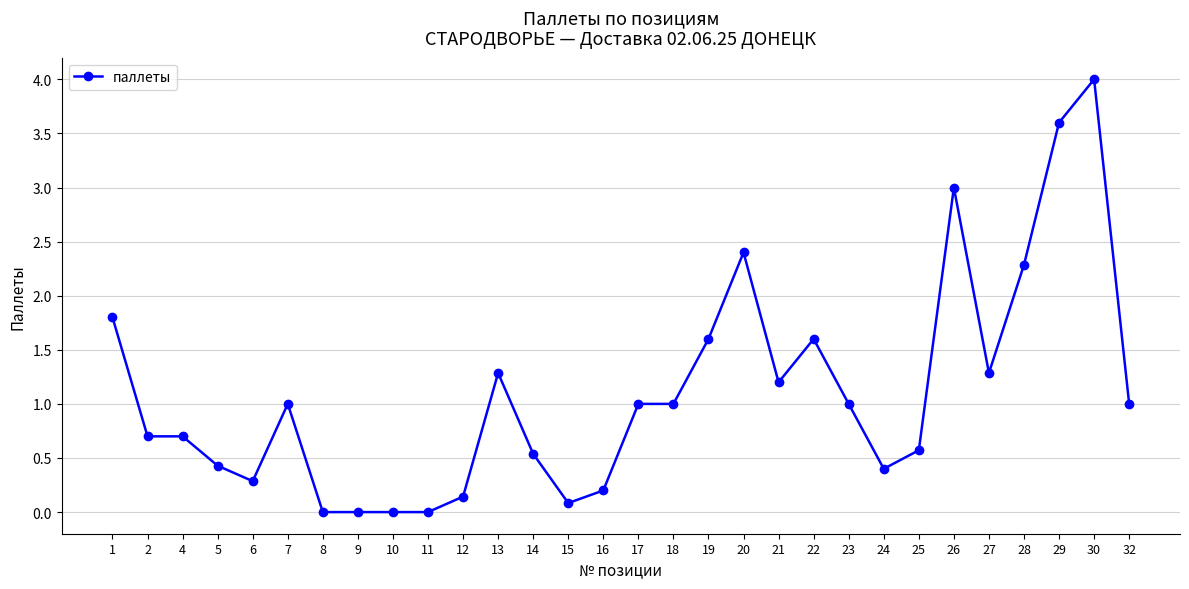

What is the value of the 18th point from the left?

1.6